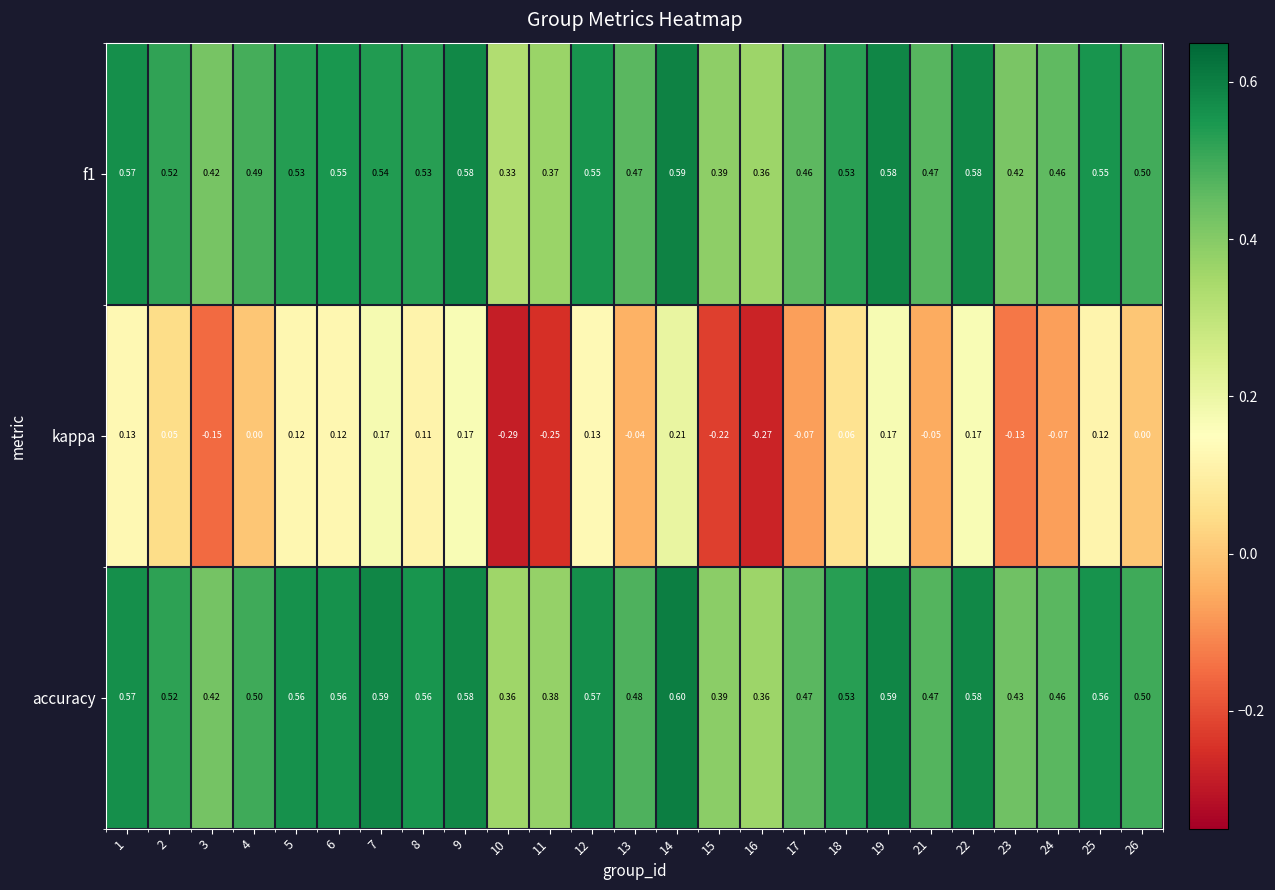

List the series in order of their peak value, highest first.

accuracy, f1, kappa